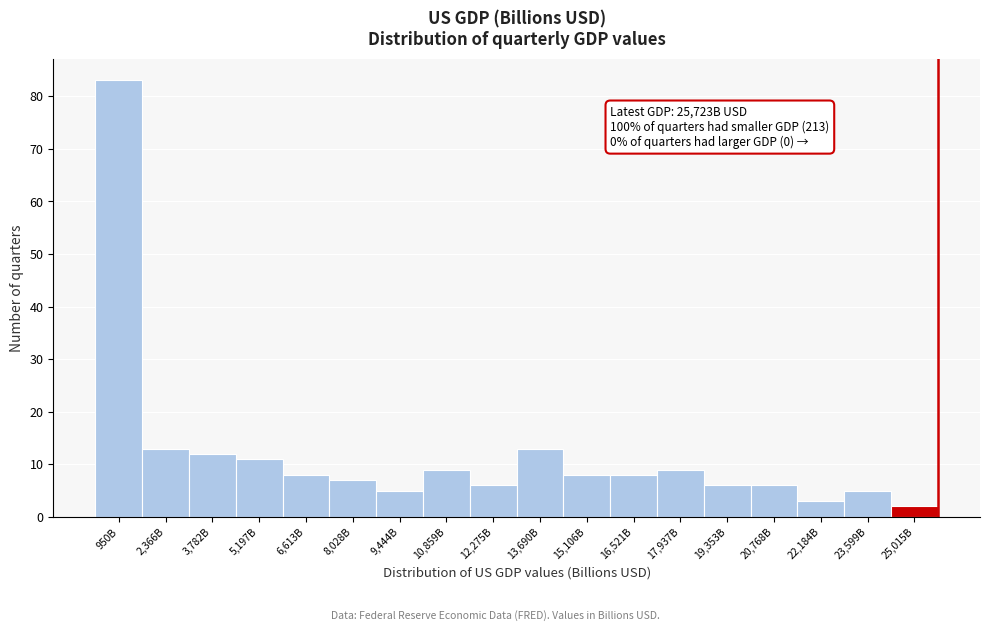

Reading left to right, what are all the values shown in this chart?

83	13	12	11	8	7	5	9	6	13	8	8	9	6	6	3	5	2